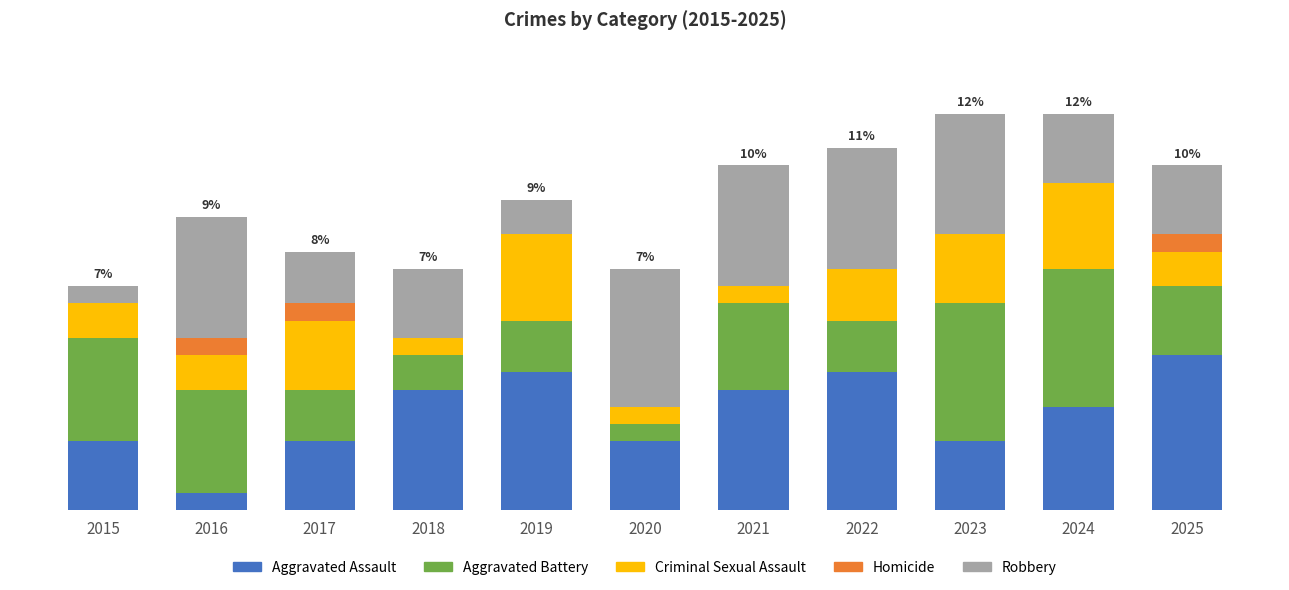

What is the approximate value of Aggravated Assault at 2017?

4